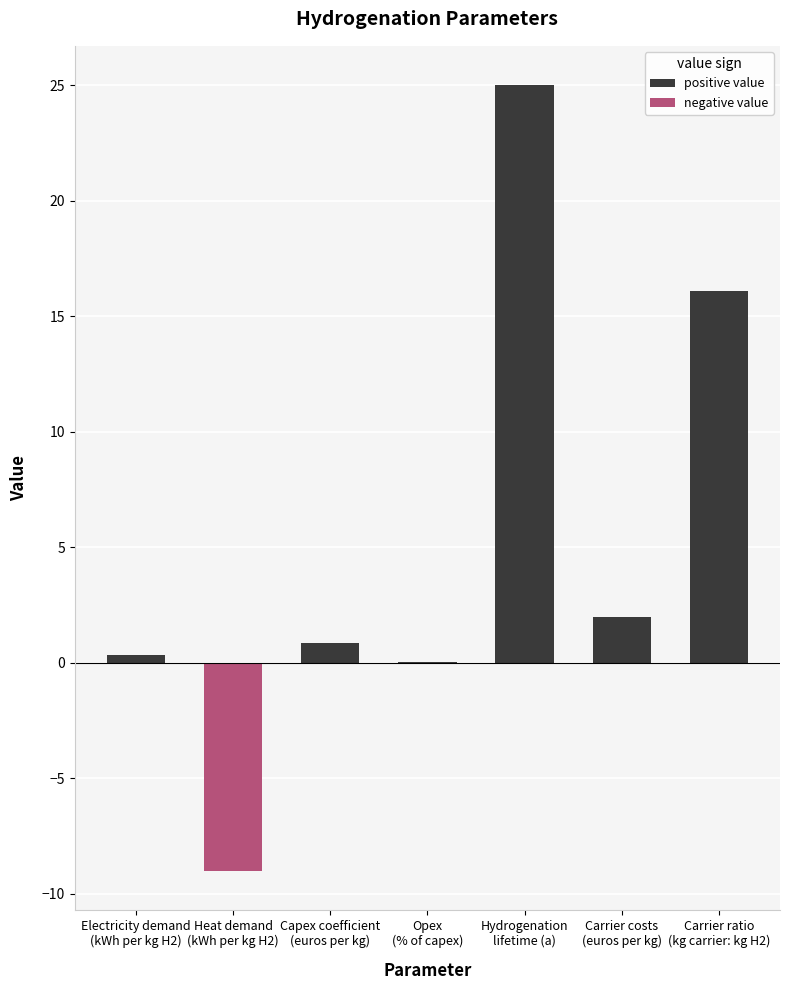

List the labels in order of positive value value, largest first.

Hydrogenation
lifetime (a), Carrier ratio
(kg carrier: kg H2), Carrier costs
(euros per kg), Capex coefficient
(euros per kg), Electricity demand
(kWh per kg H2), Opex
(% of capex), Heat demand
(kWh per kg H2)